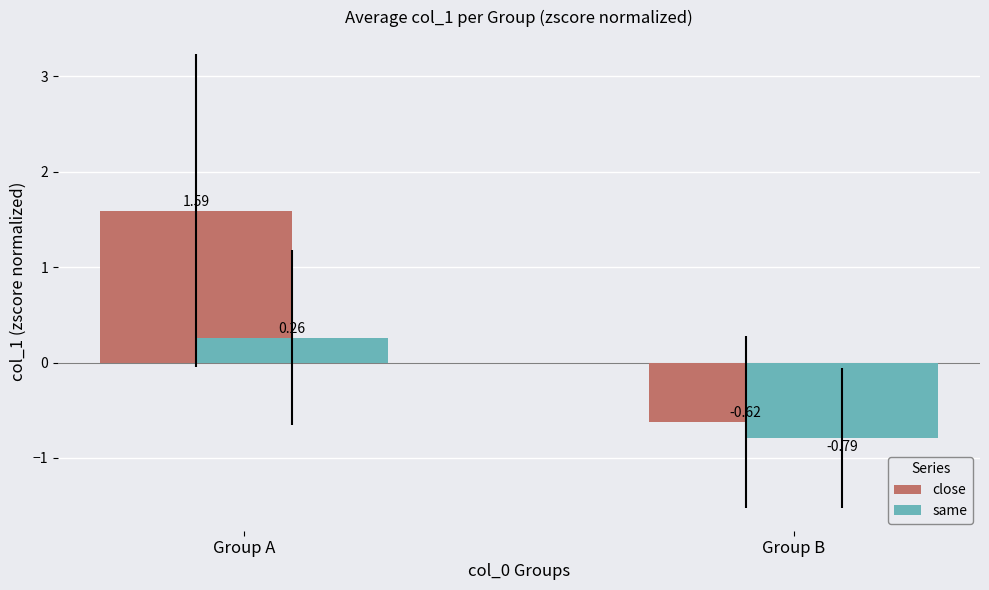

Rank the series by their maximum value, from lowest to highest.

same, close